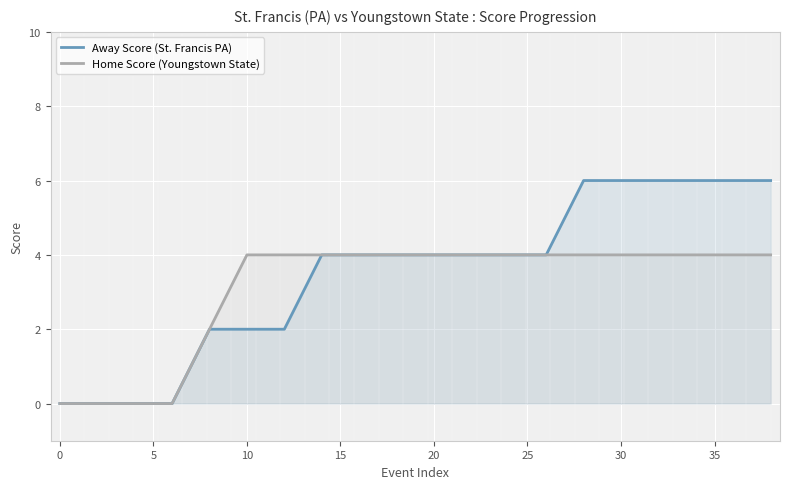

Is it true that Home Score (Youngstown State) equals 0 at 0?

True